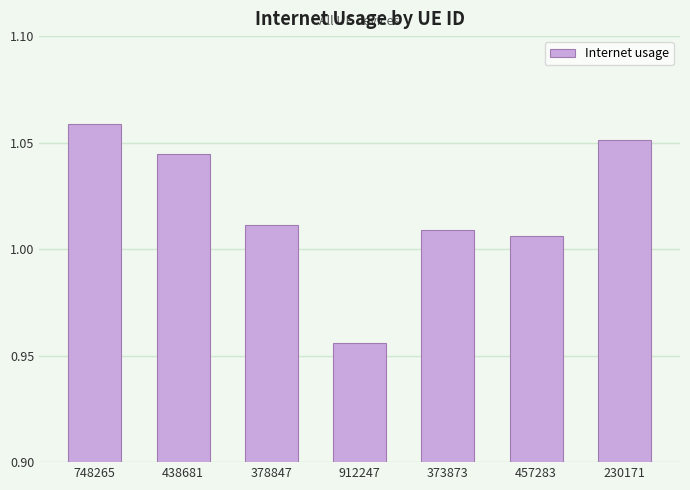

What is the change in value from 438681 to 912247?

-0.1